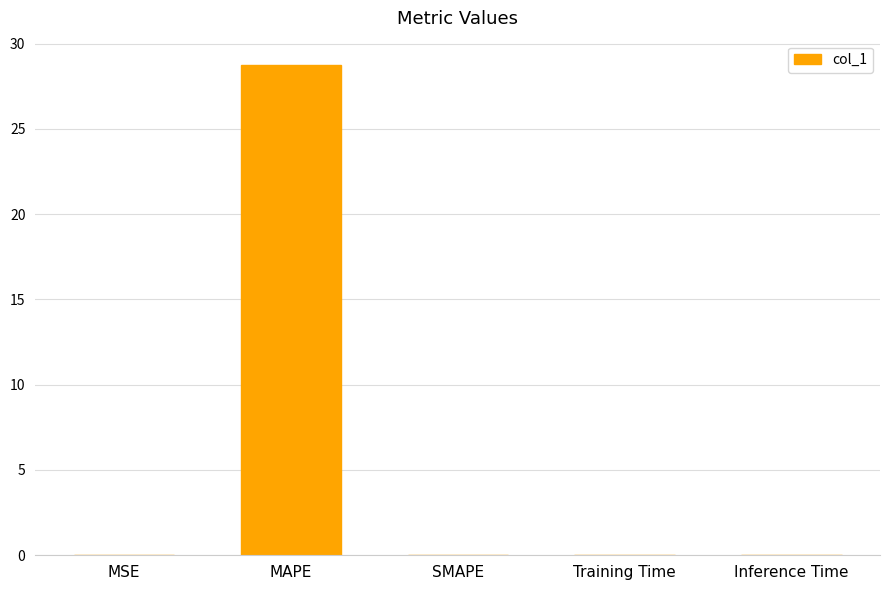

What is the average value?

5.8